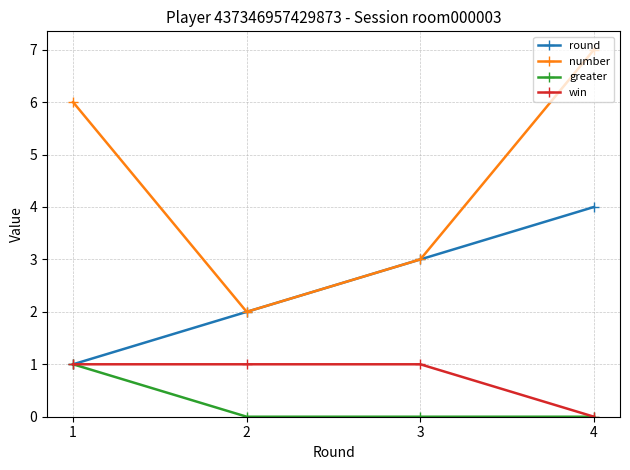

Which series has the largest range (max minus min)?

number